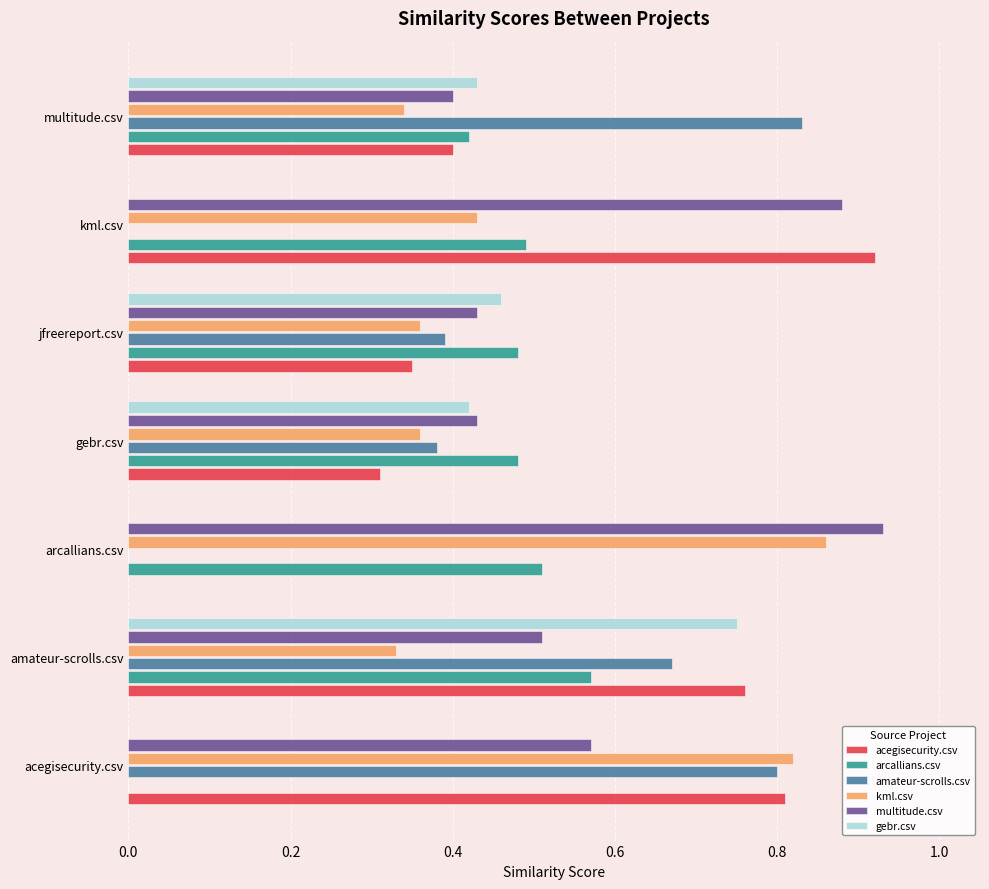

At which category is the sum across all series the highest?

amateur-scrolls.csv